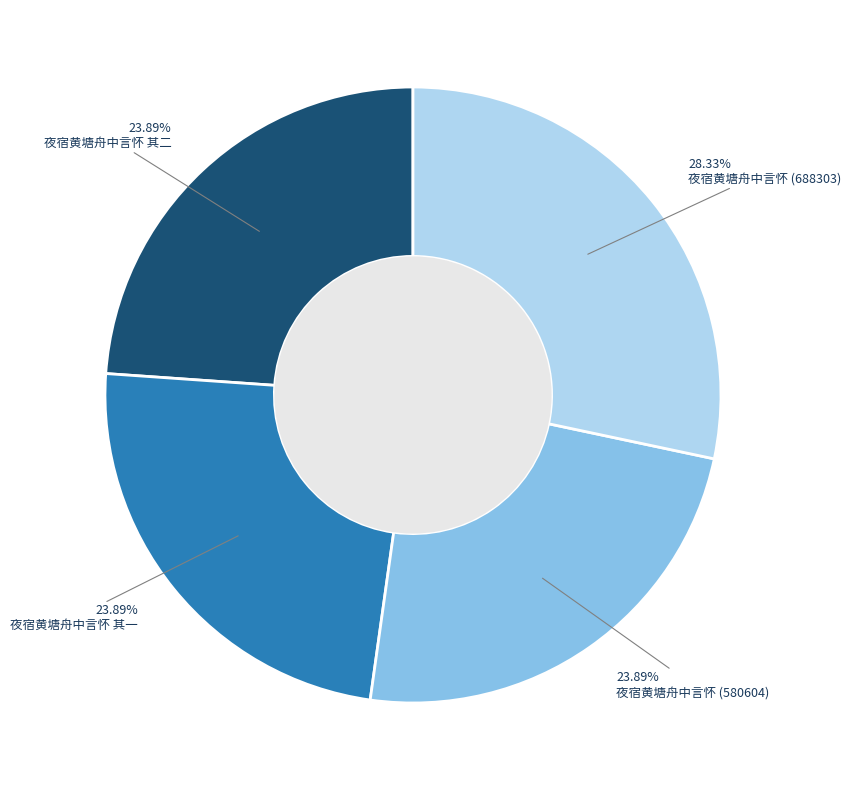

How many slices are in this pie chart?

4